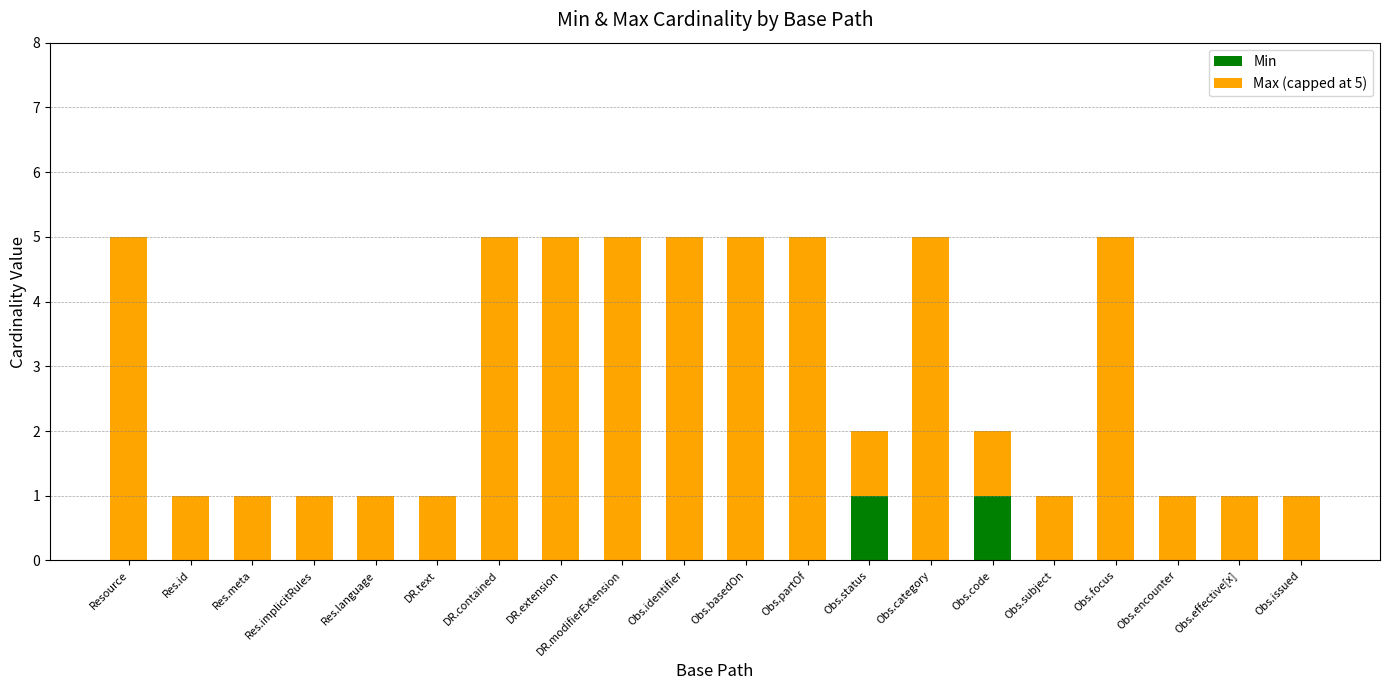

What is the total value across all series at DR.modifierExtension?

5